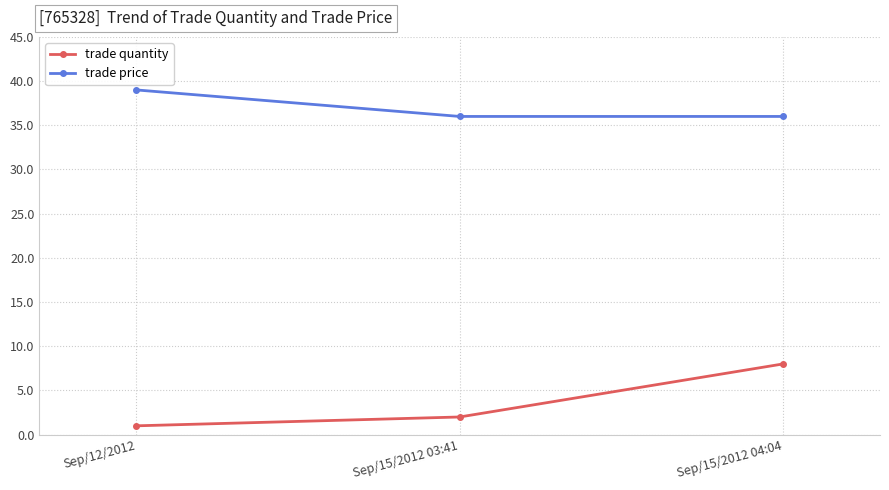

What is the difference between the trade quantity values at Sep/15/2012 04:04 and Sep/15/2012 03:41?

6